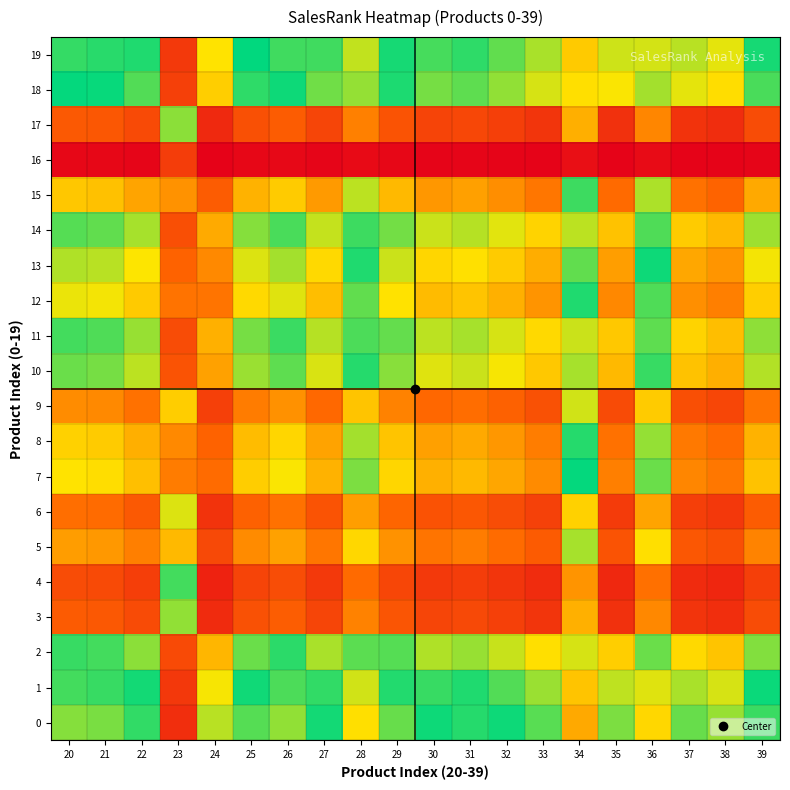

At 23, list the series in order from smallest to largest.

16, 4, 17, 3, 6, 9, 5, 15, 8, 7, 12, 13, 10, 14, 11, 2, 18, 19, 1, 0